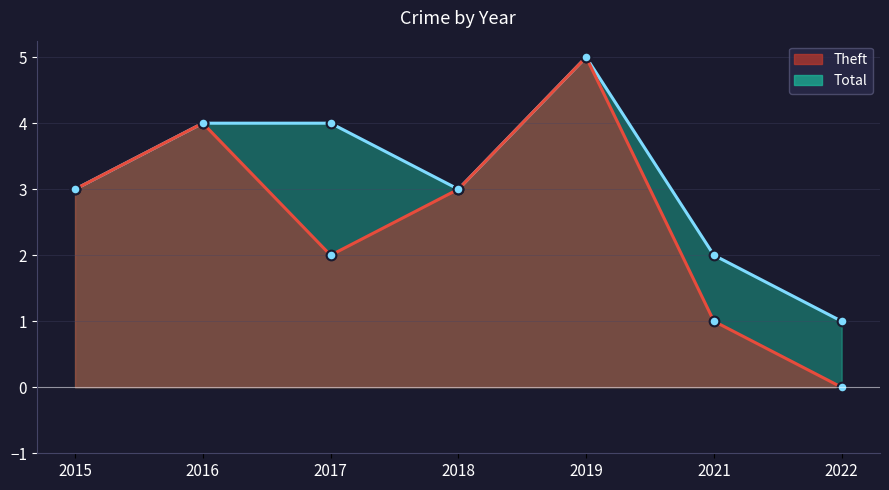

Reading left to right, transcribe all the data shown in this chart.

Theft: 2015=3	2016=4	2017=2	2018=3	2019=5	2021=1	2022=0
Total: 2015=3	2016=4	2017=4	2018=3	2019=5	2021=2	2022=1